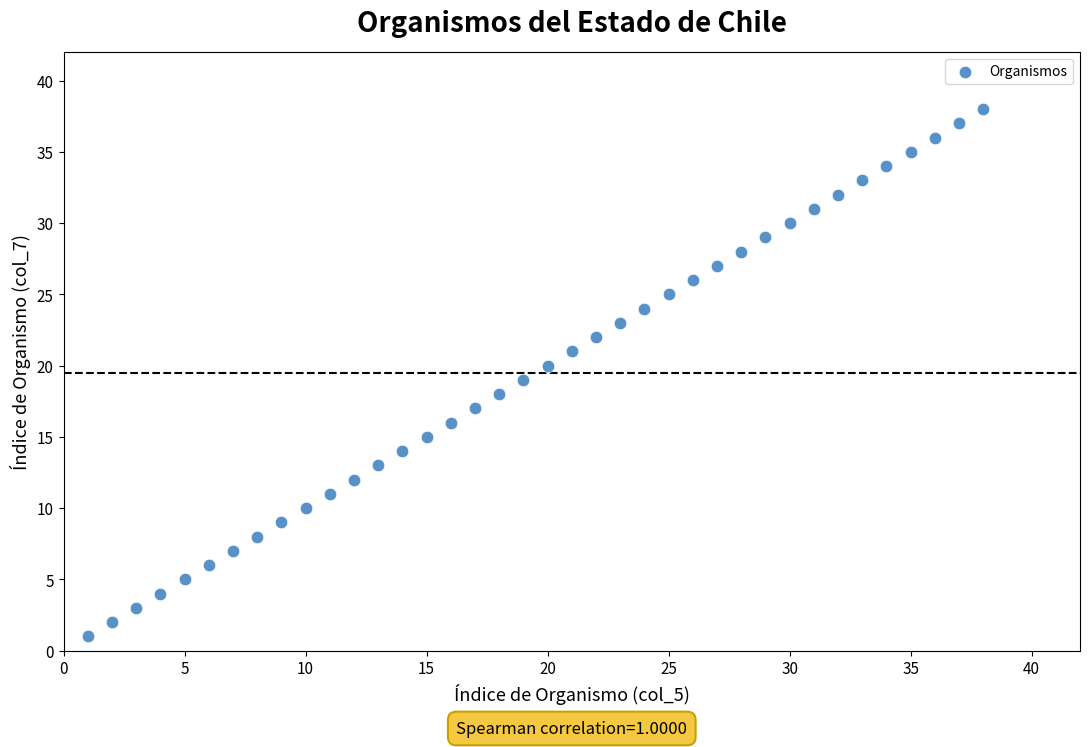

What is the range of Y values (max minus min)?

37